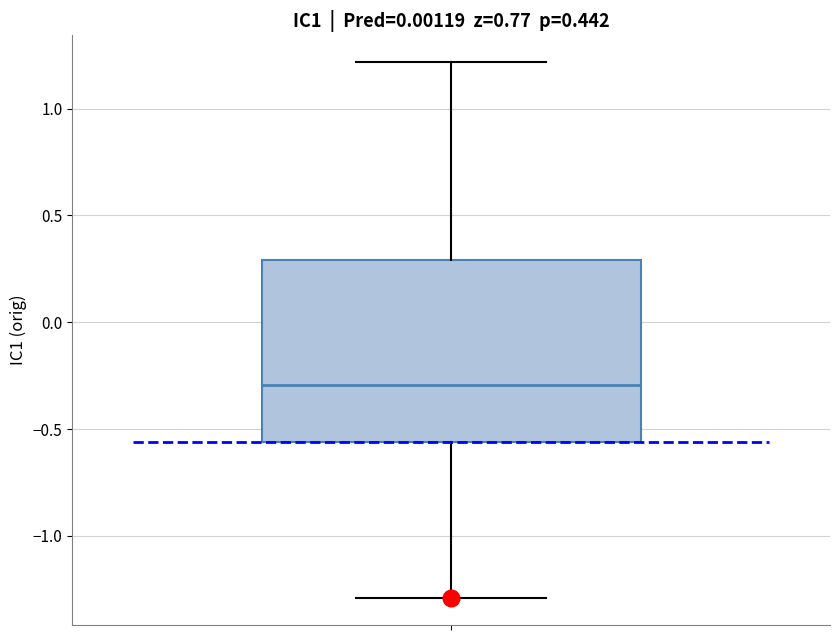

Read this box plot against the y-axis: the position of the median line, the range covered by the box, and the ends of both whiskers. The values are not printed on the chart, so give them approximately, as read against the axis.

median -0.30, box -0.55 to 0.30, whiskers -1.30 to 1.20